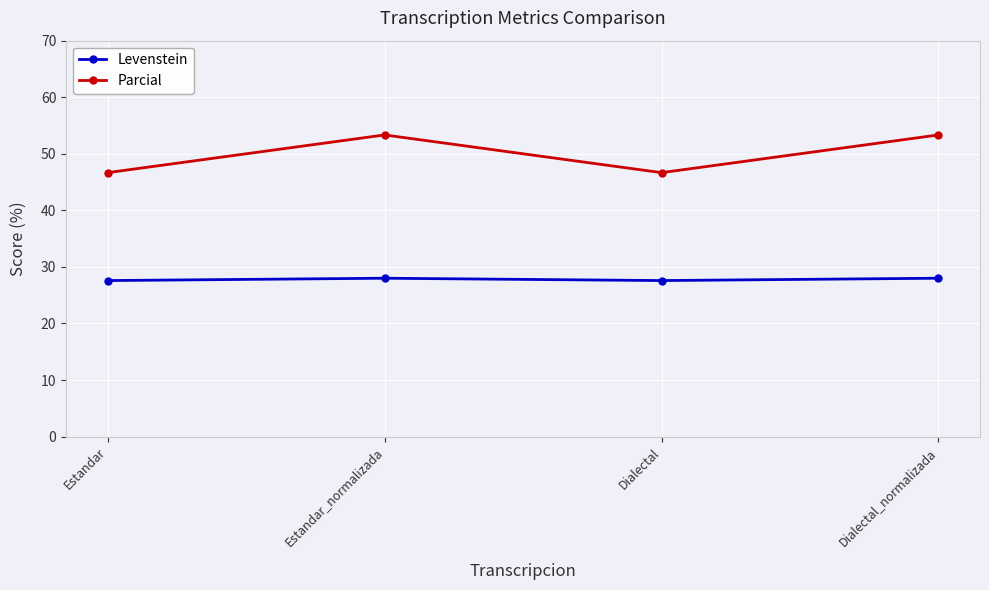

What is the label of the 4th point from the left?

Dialectal_normalizada